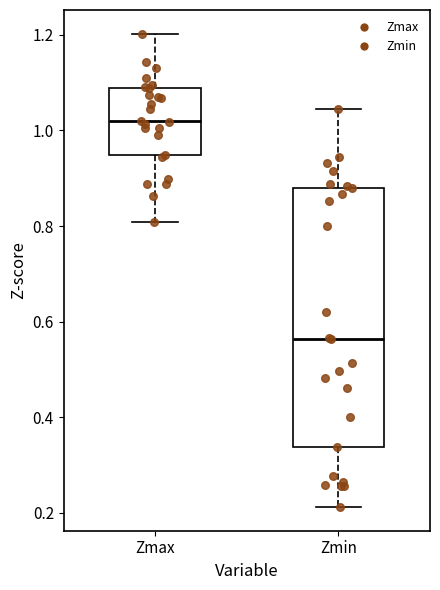

Which box has the lowest median line?

Zmin